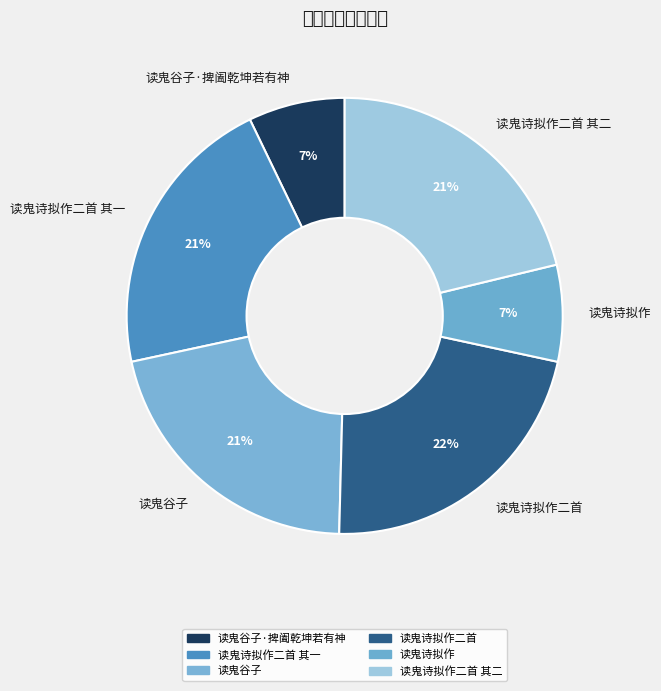

Do 读鬼诗拟作二首 其一 and 读鬼诗拟作 together represent more than half of the pie?

No